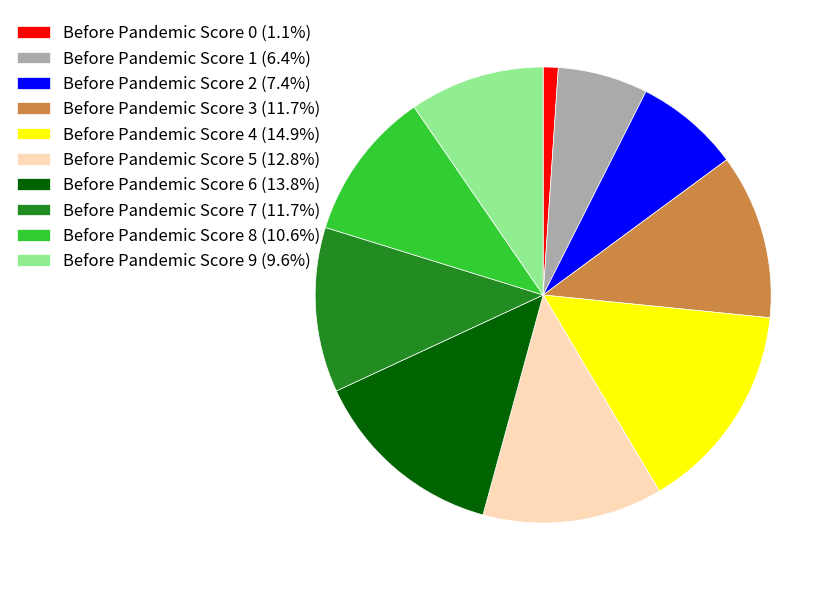

Combined, do Before Pandemic Score 4 (14.9%) and Before Pandemic Score 3 (11.7%) account for over 50%?

No